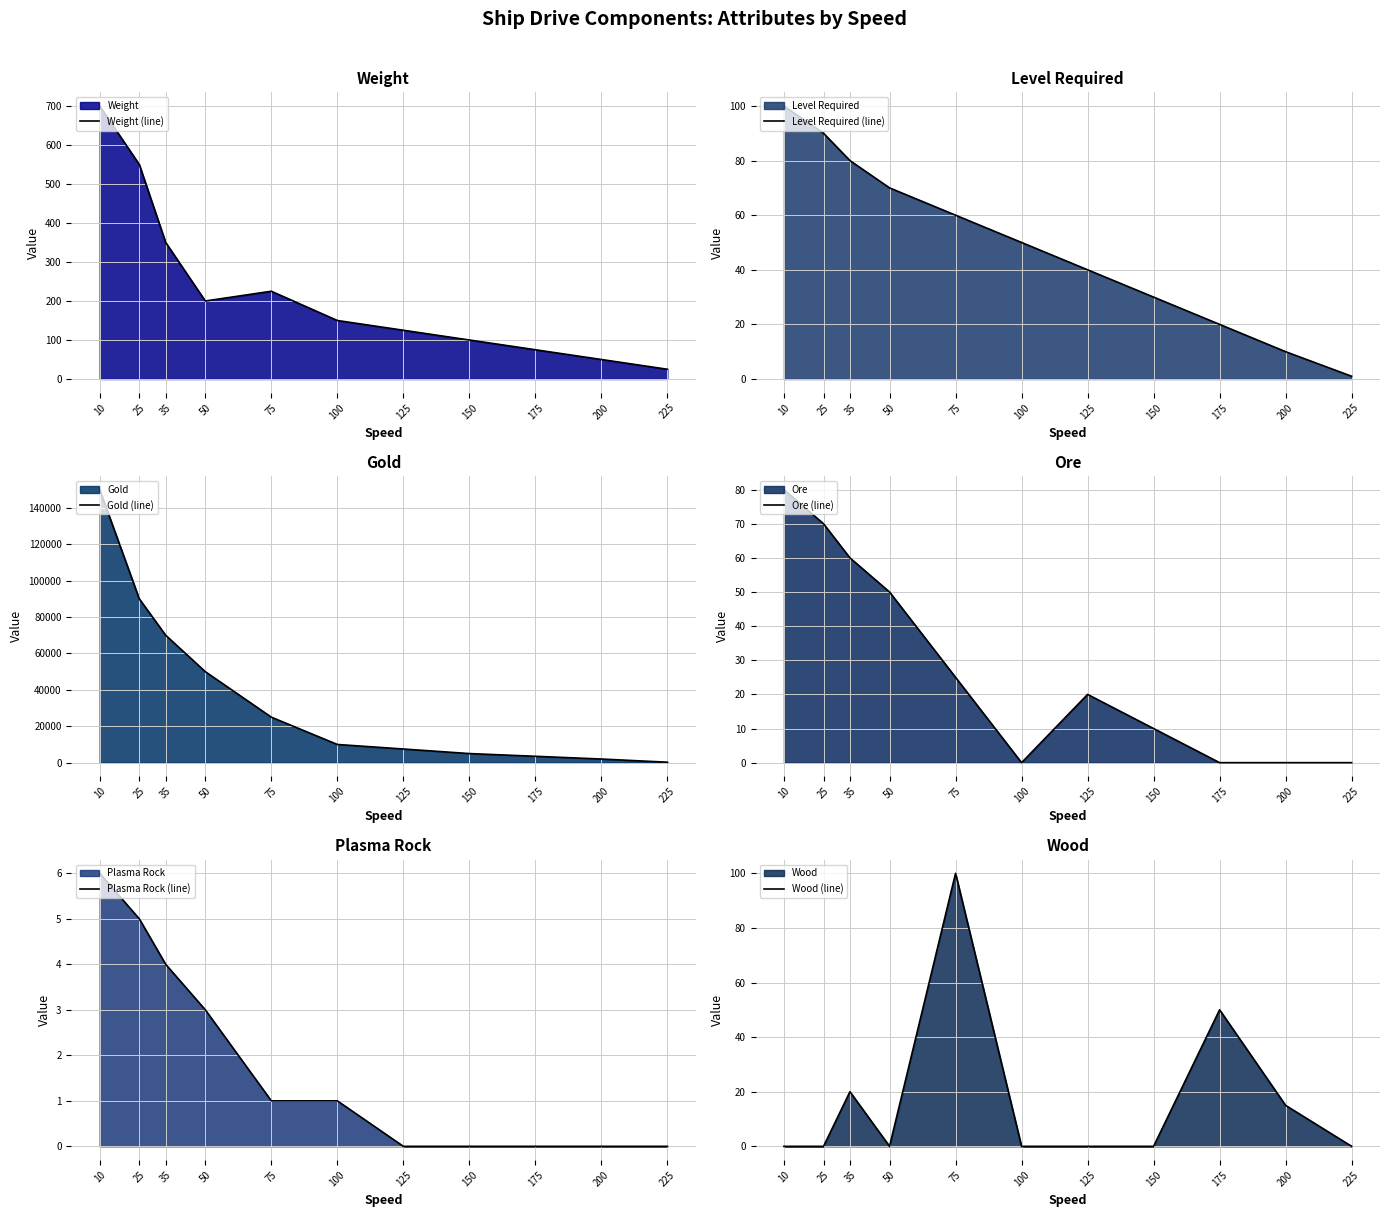

Which series has the largest range (max minus min)?

Gold (line)